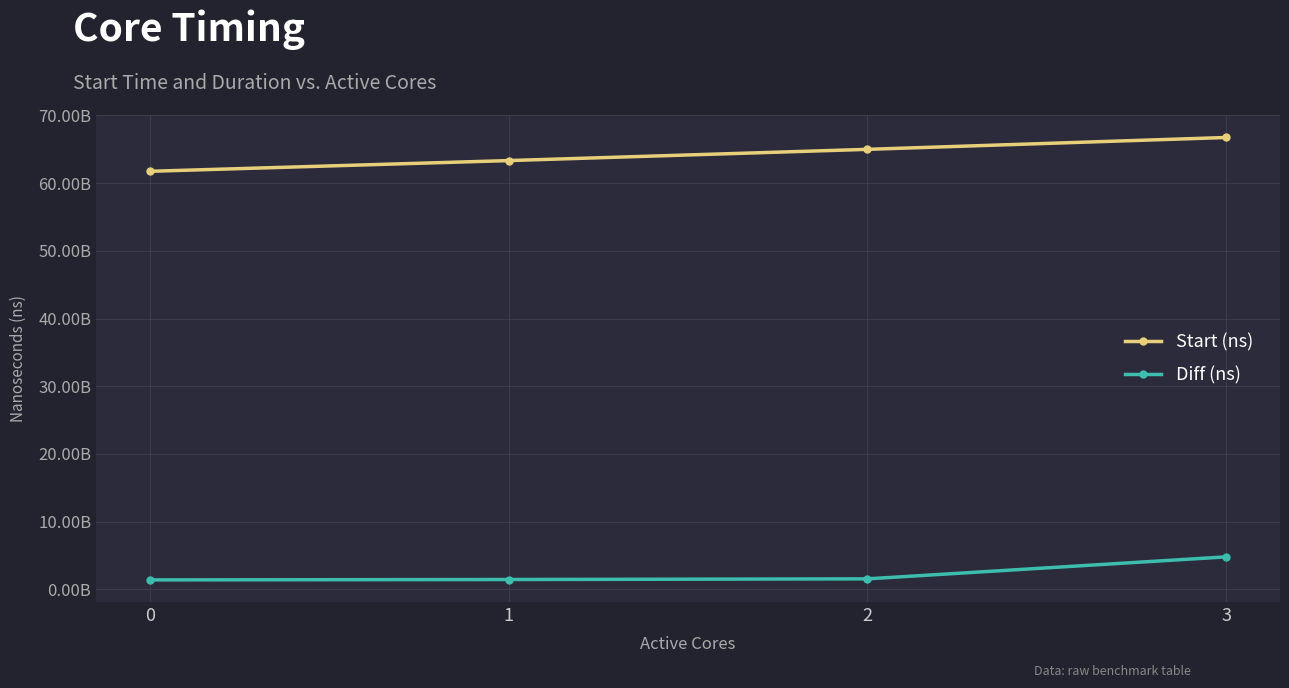

Does the chart display data point markers on the line(s)?

Yes